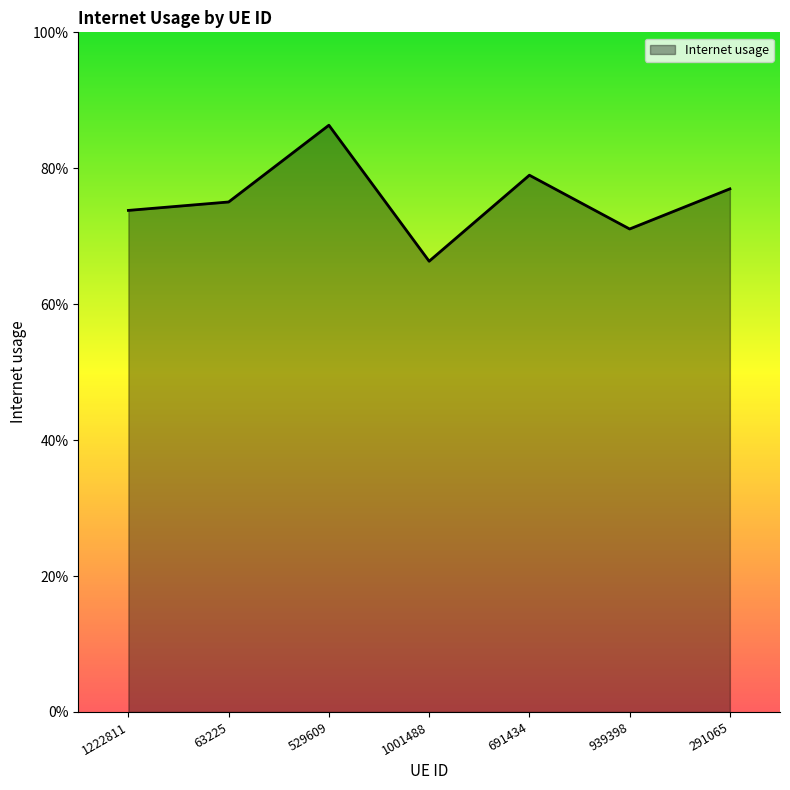

Count the values in the range 0 to 1.

7